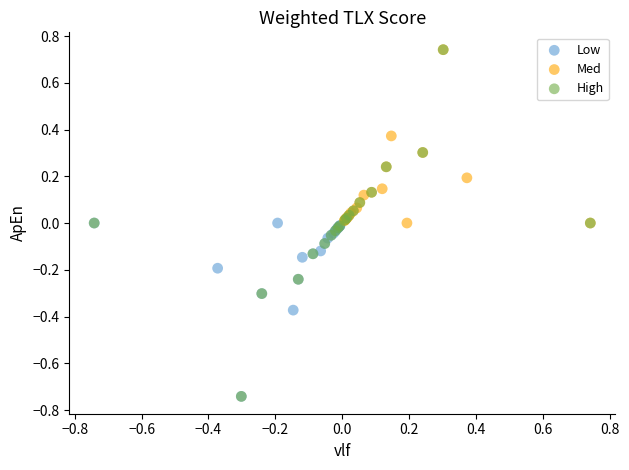

Which series has the widest spread of Y values?

High